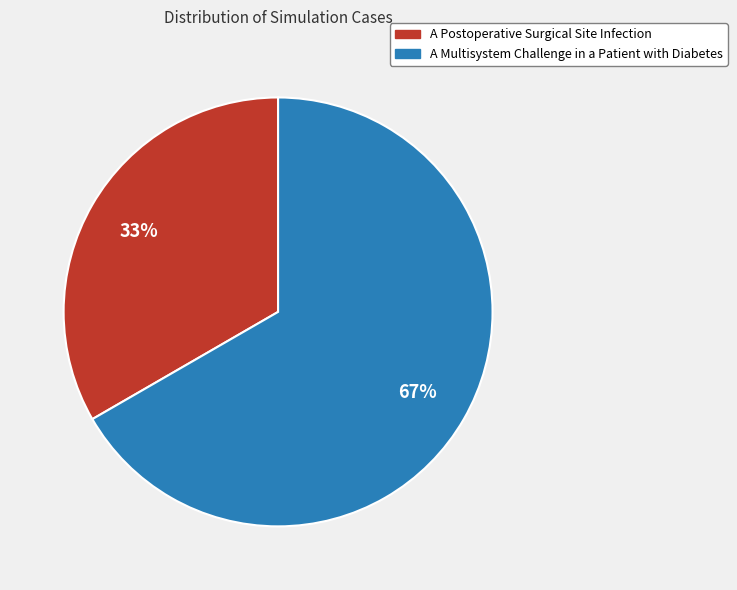

To the nearest percent, what percentage of the pie is A Multisystem Challenge in a Patient with Diabetes?

67%